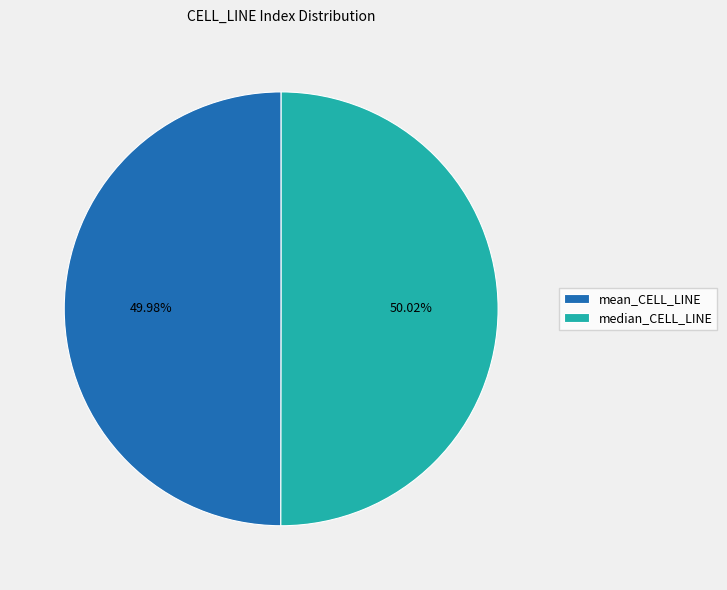

The median_CELL_LINE slice represents 44% of the pie. True or false?

False